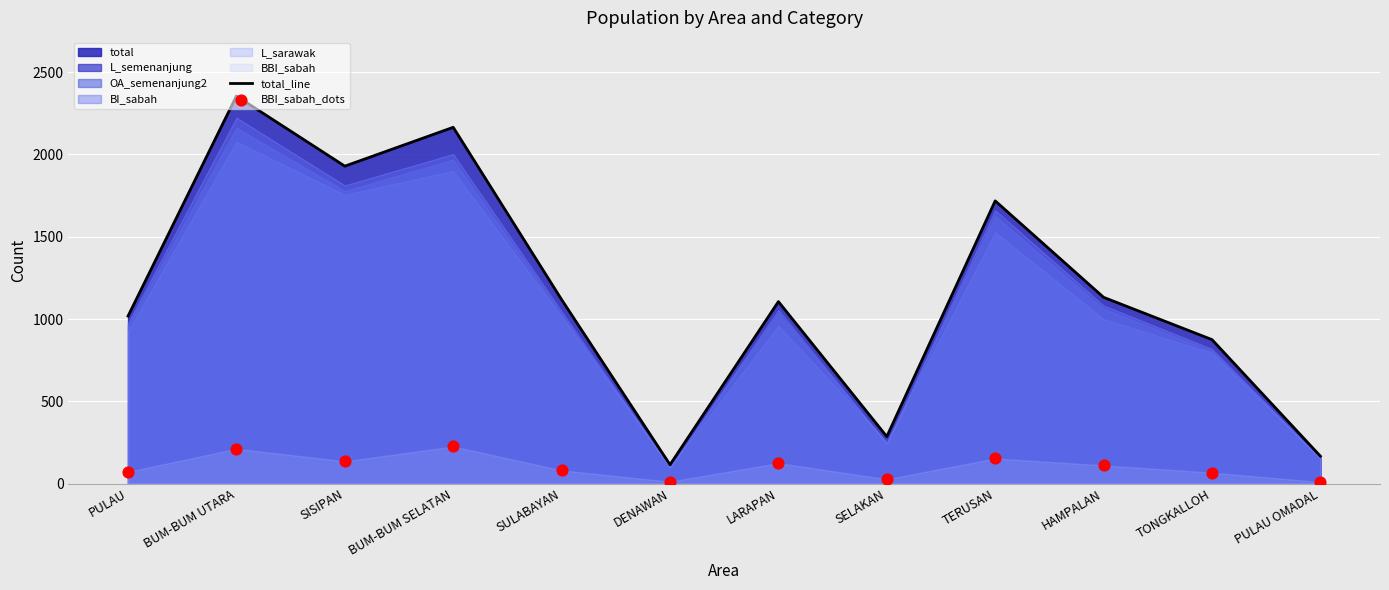

What value does the total_line series have at SELAKAN?

286